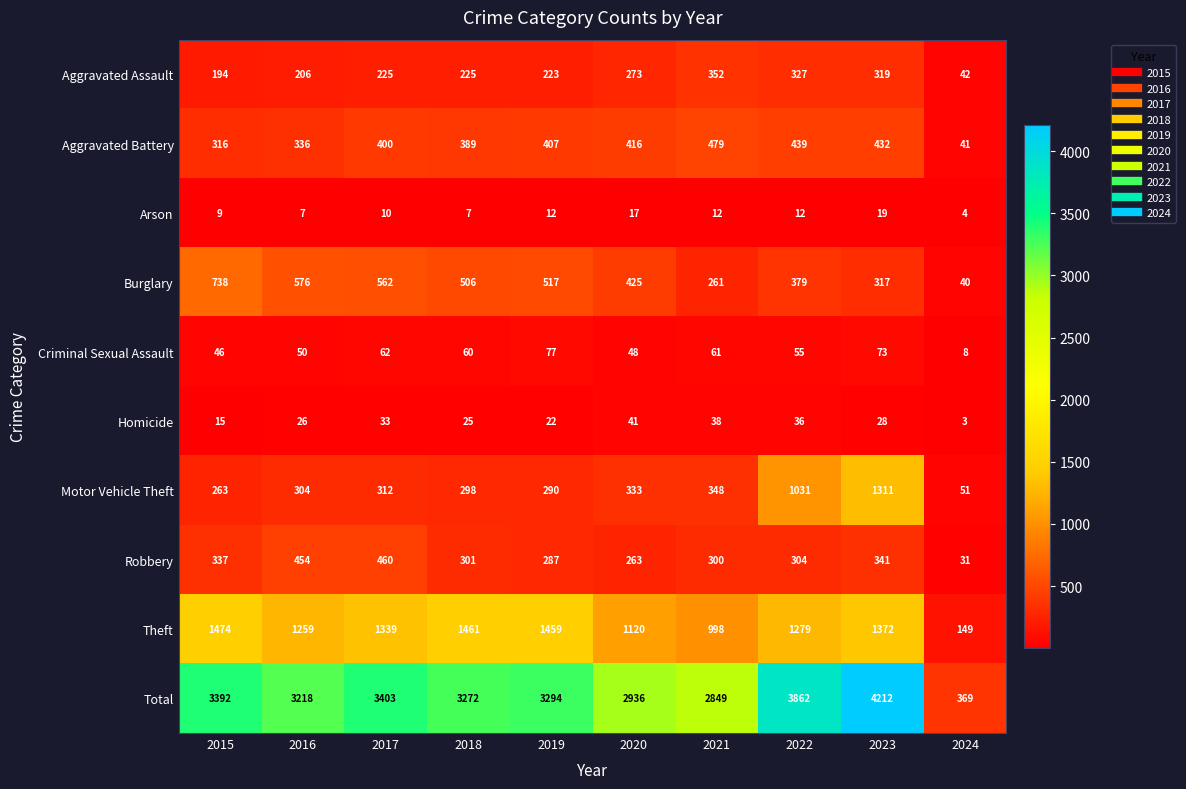

Which category has the highest value in the Robbery series?

2017